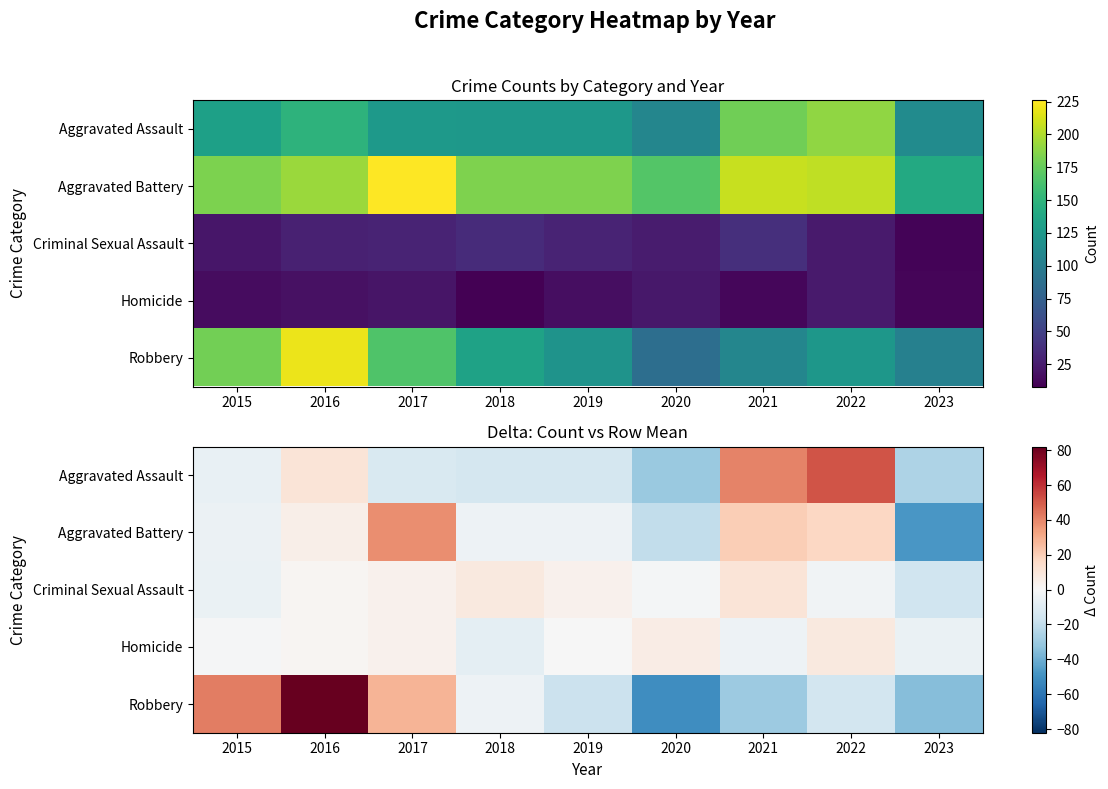

At how many categories does at least one series exceed 2?

8